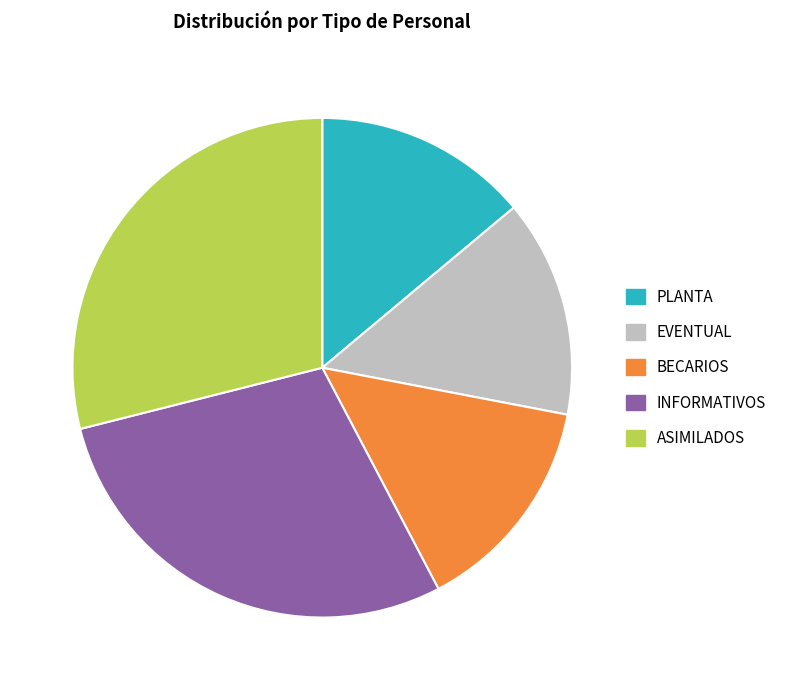

Is there a majority slice in this chart?

No